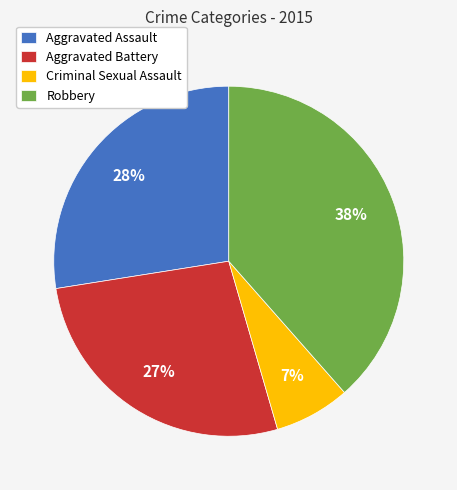

To the nearest percent, what is the average slice percentage?

25%